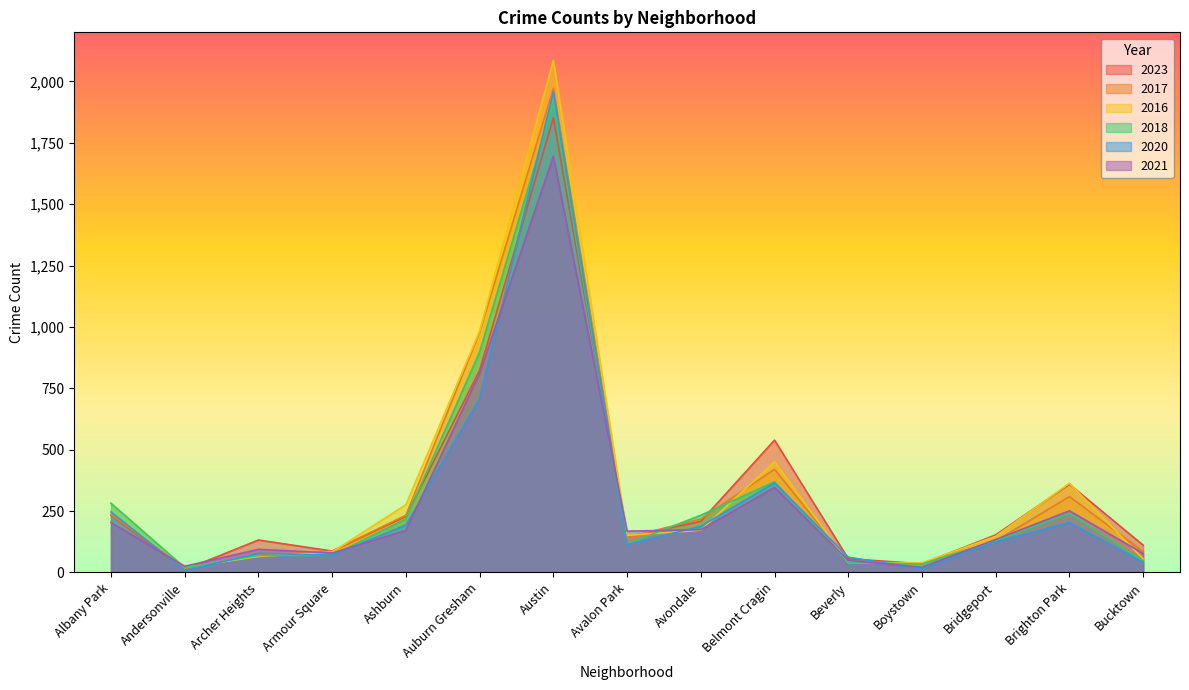

What is the minimum value shown in the chart?

8